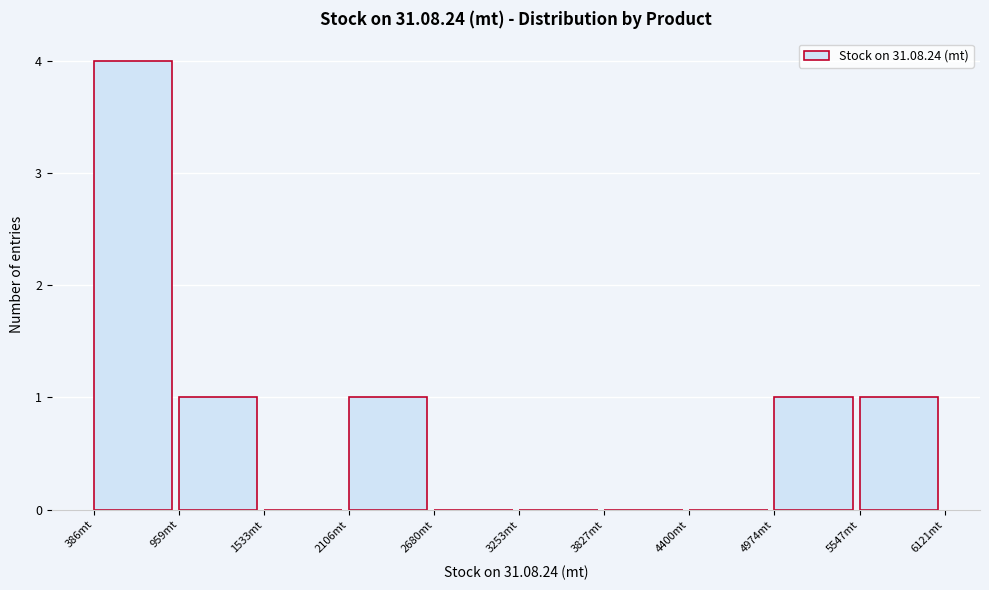

Reading left to right, list every bar in this chart as the range it spans on the x-axis followed by its height. Neither the bar edges nor the heights are printed on the chart, so give them approximately, as read against the axes.

400 to 1000: 4
1000 to 1500: 1
1500 to 2100: 0
2100 to 2700: 1
2700 to 3300: 0
3300 to 3800: 0
3800 to 4400: 0
4400 to 5000: 0
5000 to 5500: 1
5500 to 6100: 1